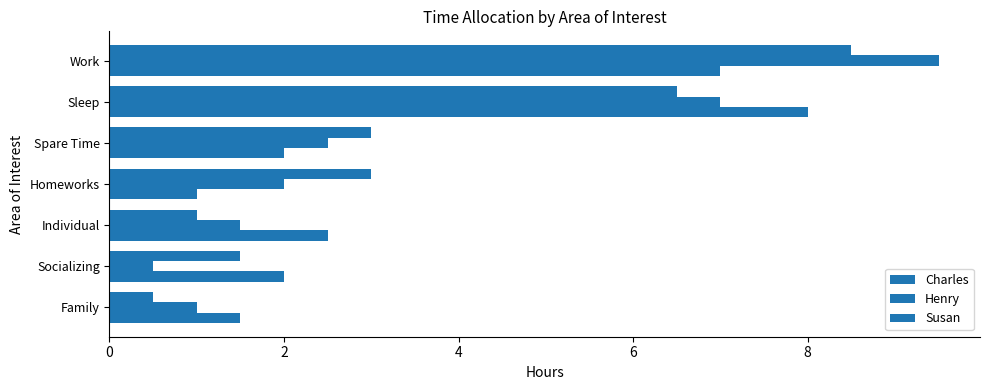

Which series has the largest range (max minus min)?

Henry